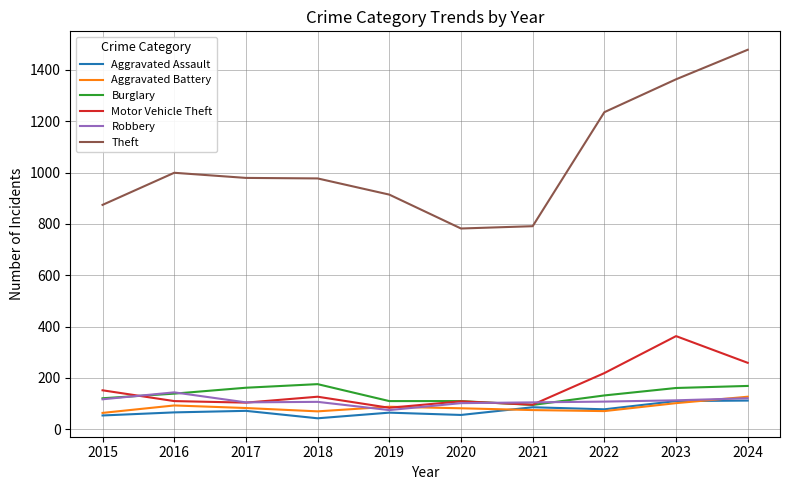

What is the difference between the maximum and minimum values in the Robbery series?

69